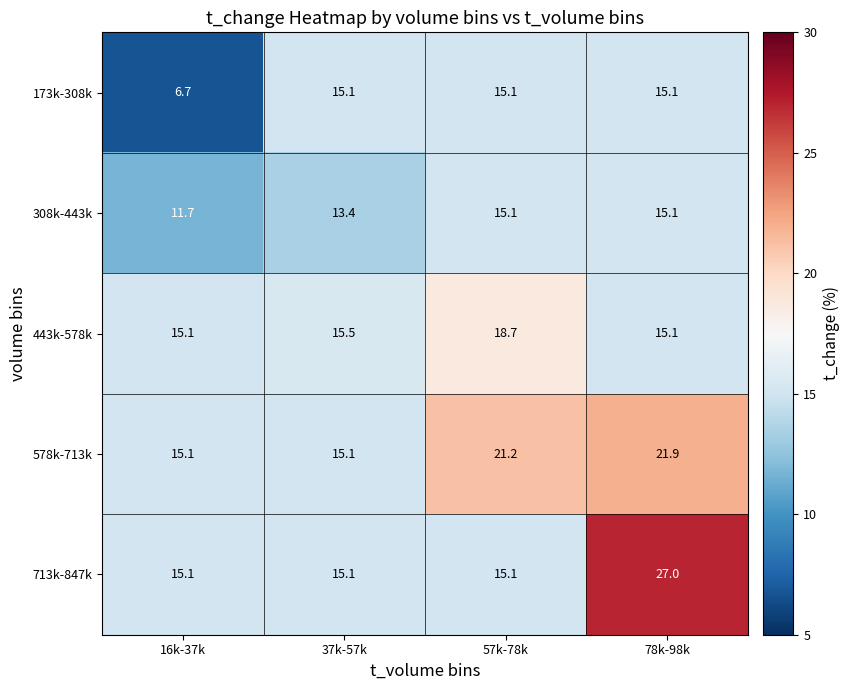

Reading left to right, transcribe all the data shown in this chart.

173k-308k: 6.7	15.1	15.1	15.1
308k-443k: 11.7	13.4	15.1	15.1
443k-578k: 15.1	15.5	18.7	15.1
578k-713k: 15.1	15.1	21.2	21.9
713k-847k: 15.1	15.1	15.1	27.0